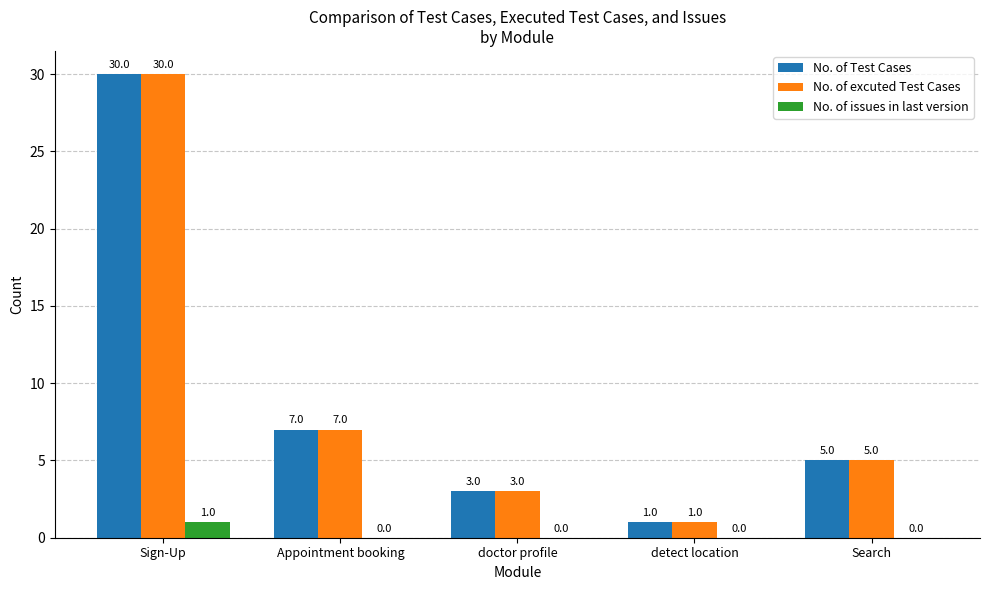

Where is No. of Test Cases nearest to the value 15?

Appointment booking